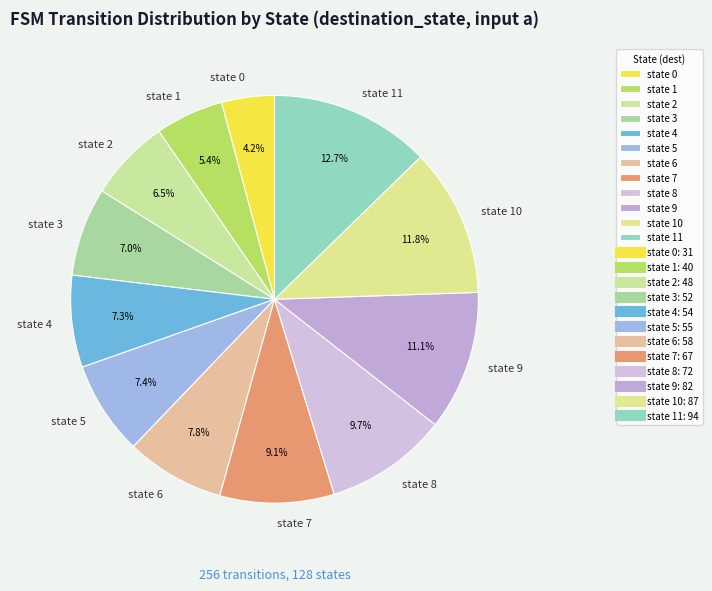

Which slice is the smallest?

state 0